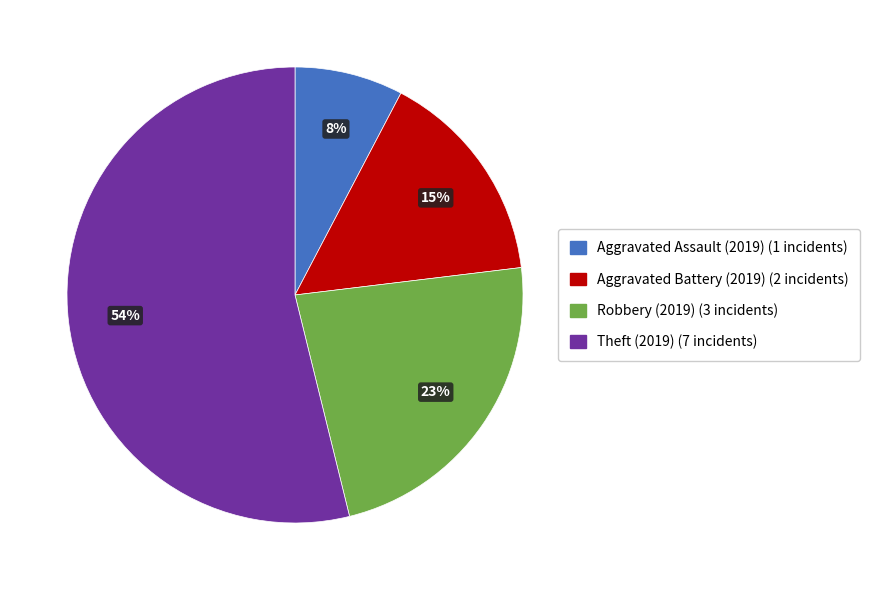

Which category has the smallest portion of the pie?

Aggravated Assault (2019)